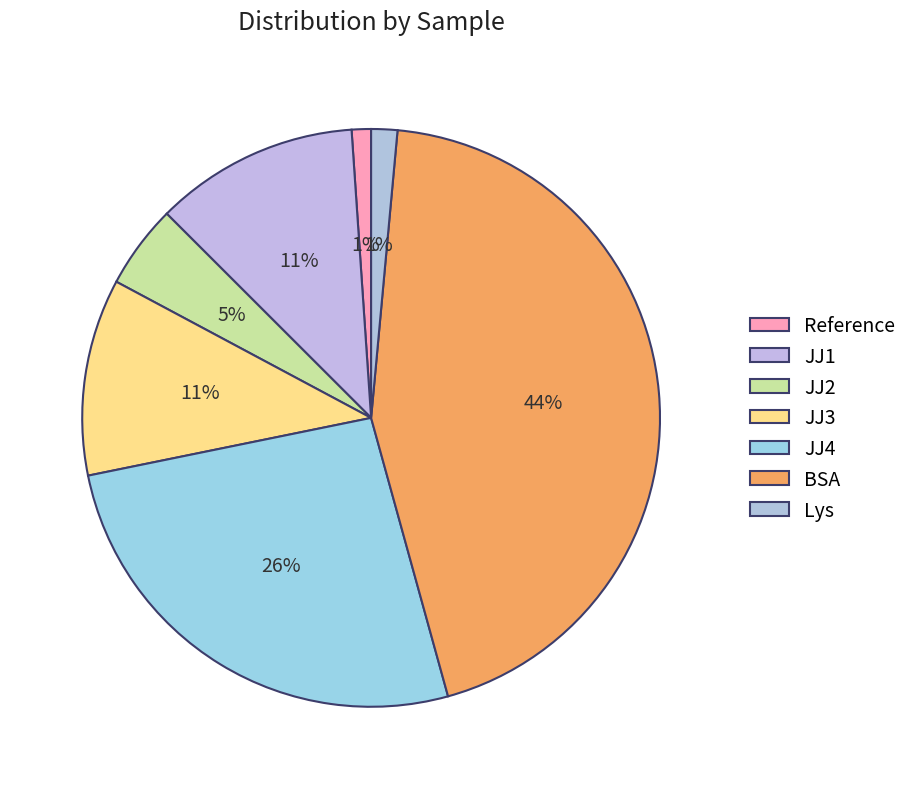

To the nearest percent, what is the combined percentage of BSA and Lys?

46%